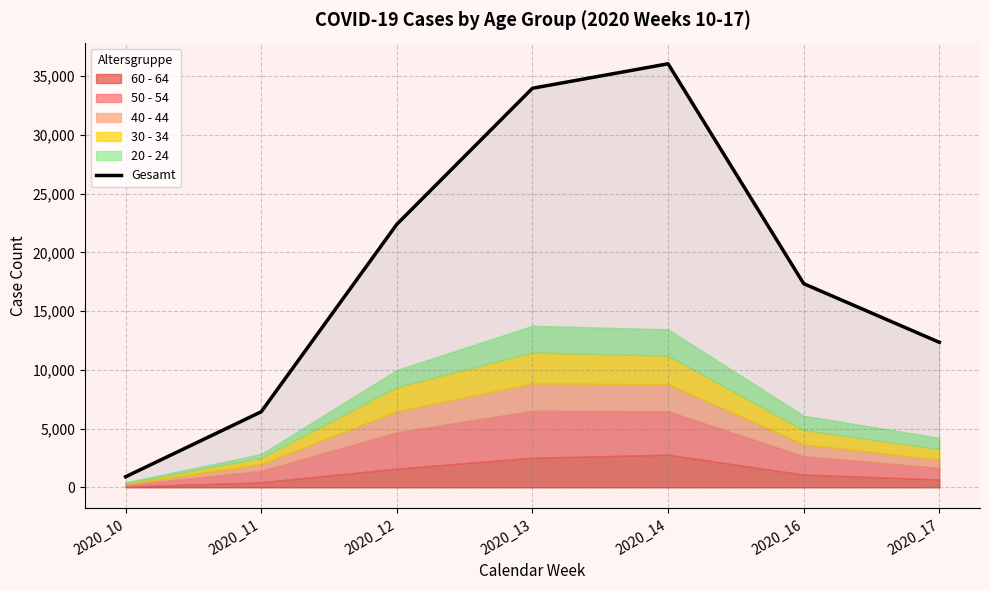

At which label does Gesamt reach its minimum?

2020_10